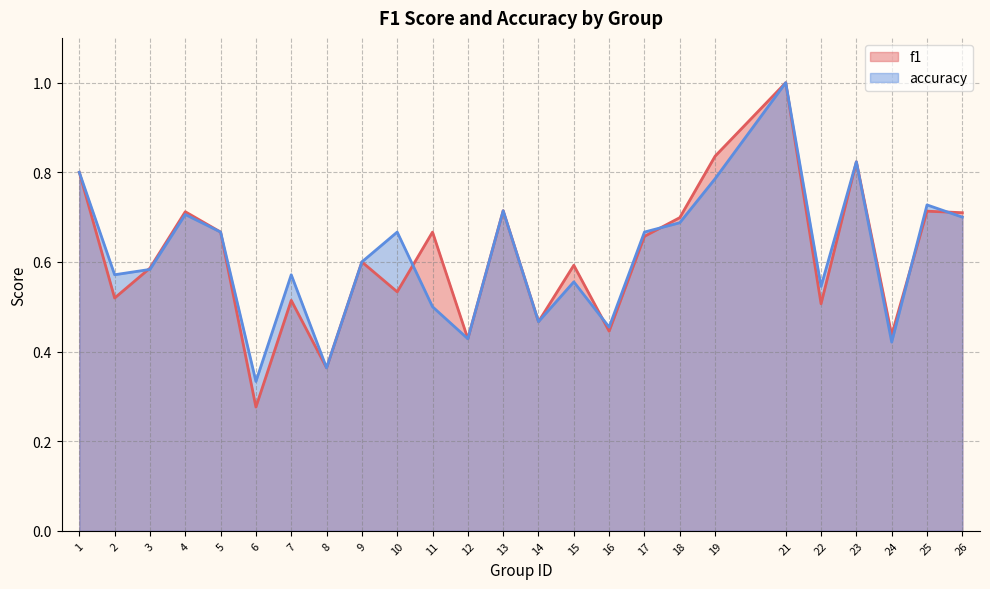

True or false: f1 and accuracy intersect in this chart.

True